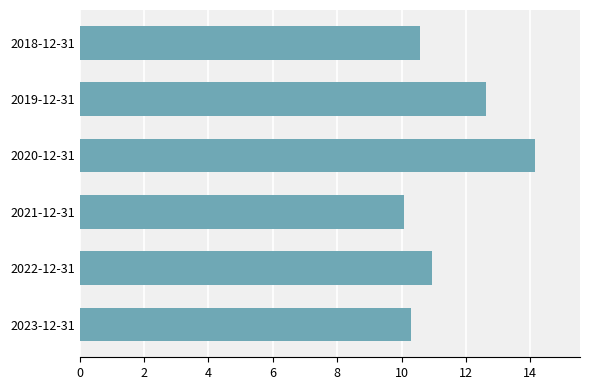

Reading bottom to top, what are all the values shown in this chart?

10.3	11.0	10.1	14.1	12.6	10.6